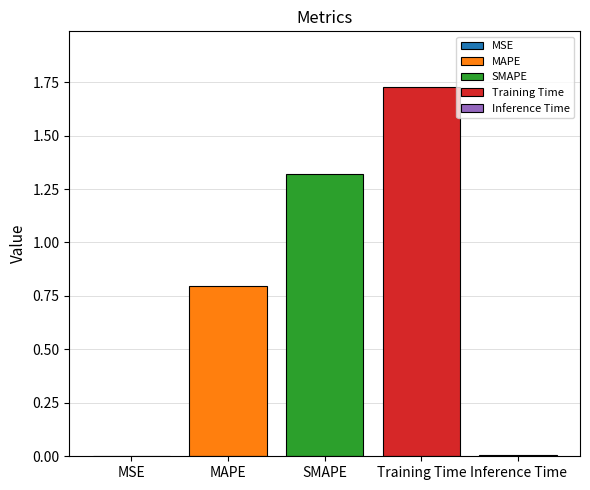

Count the number of data series in this chart.

5